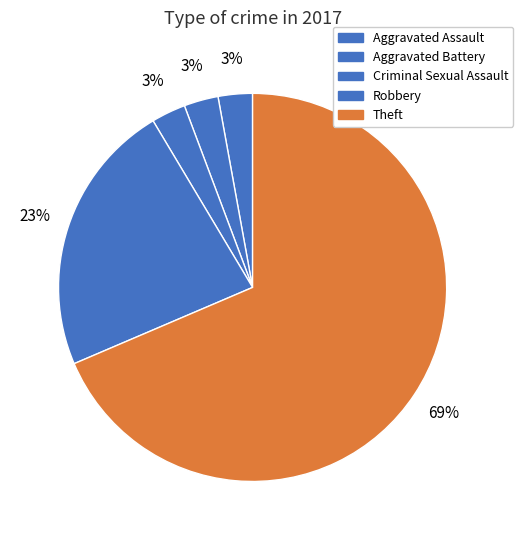

Is Robbery the majority of the pie?

No